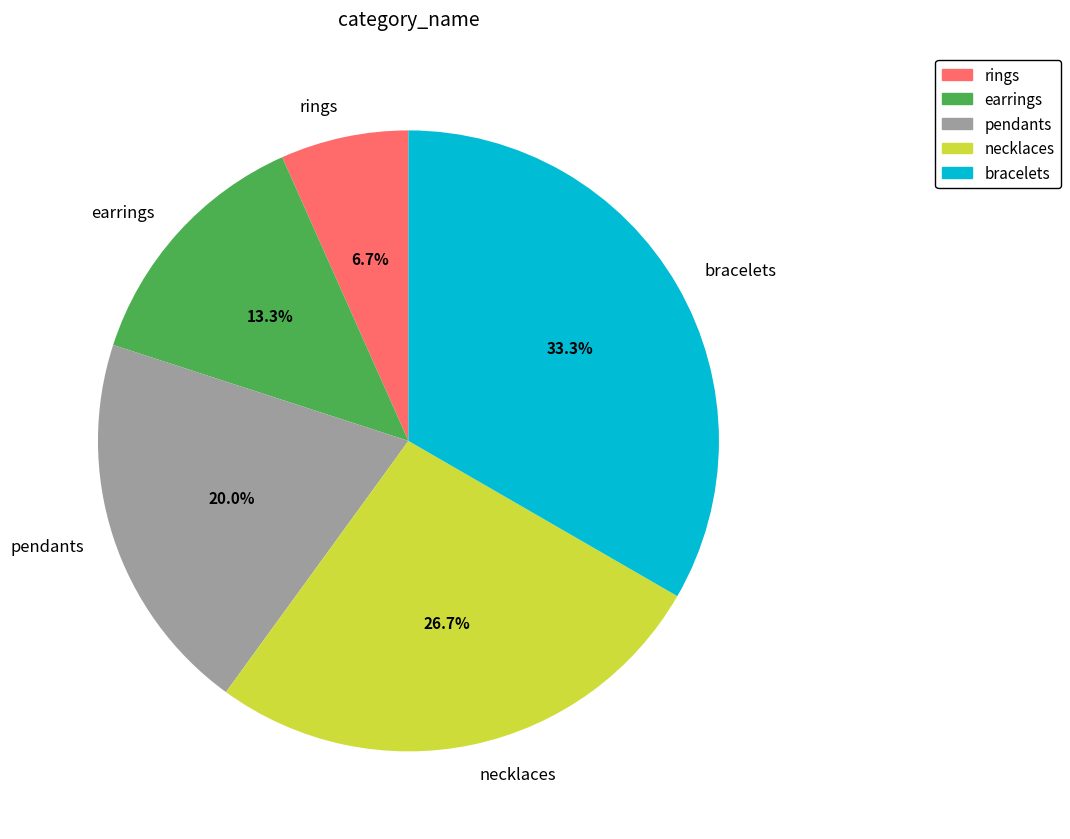

To the nearest percent, what is the difference between the largest and smallest slice percentages?

27%